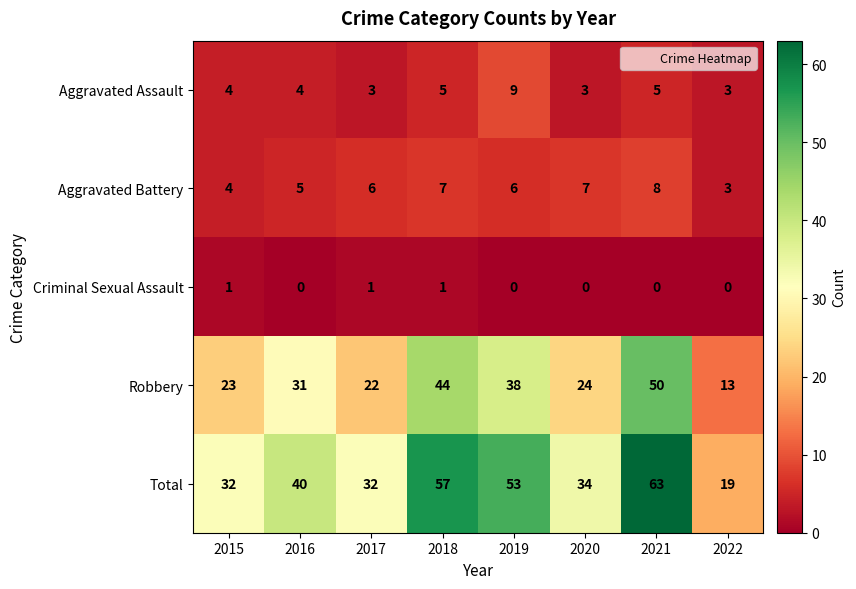

At how many categories does at least one series exceed 24?

7